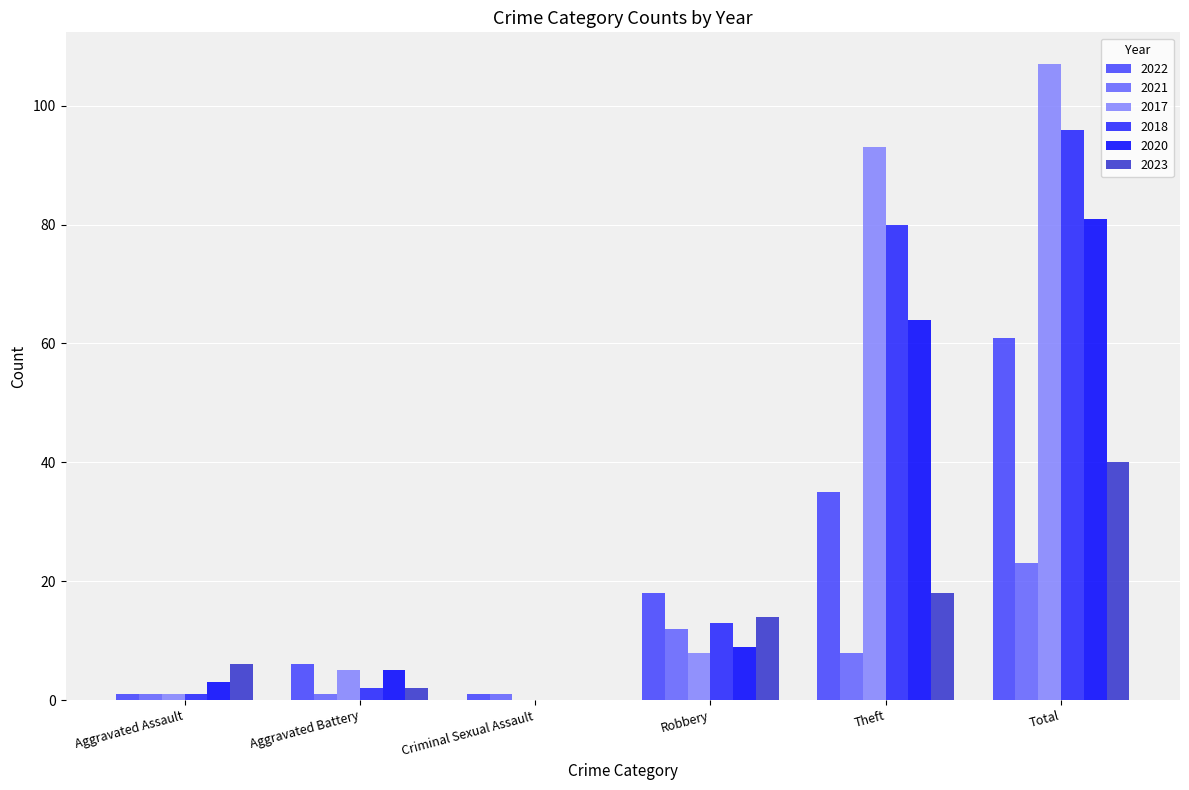

What is the sum of the 2021 values at Total and Aggravated Assault?

24